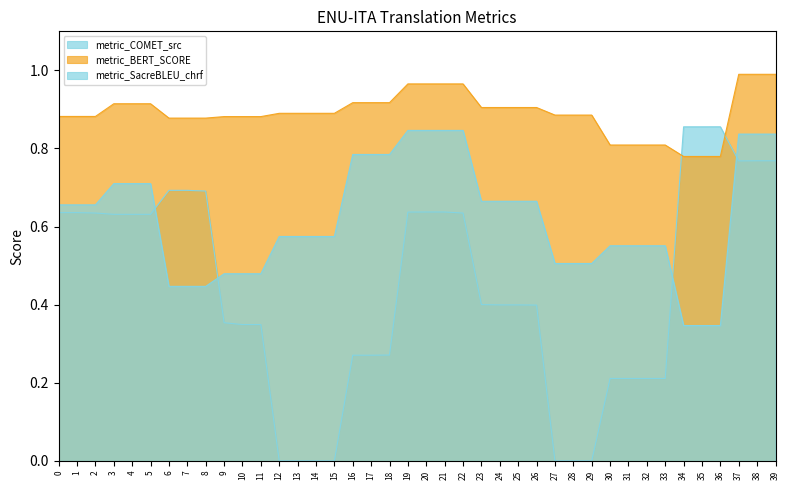

After their last crossing, which series has the higher values: metric_SacreBLEU_chrf or metric_COMET_src?

metric_SacreBLEU_chrf